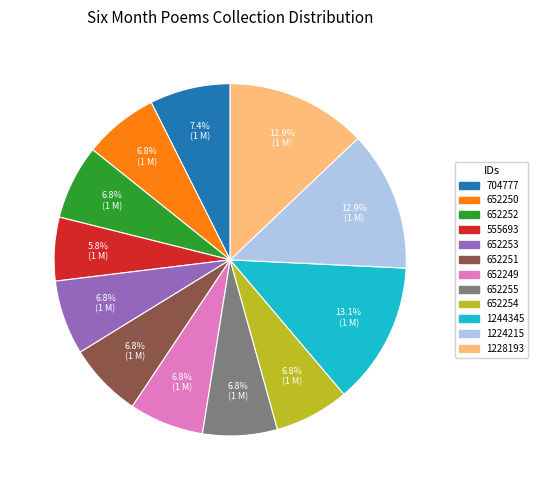

To the nearest percent, what portion does 652250 represent?

7%